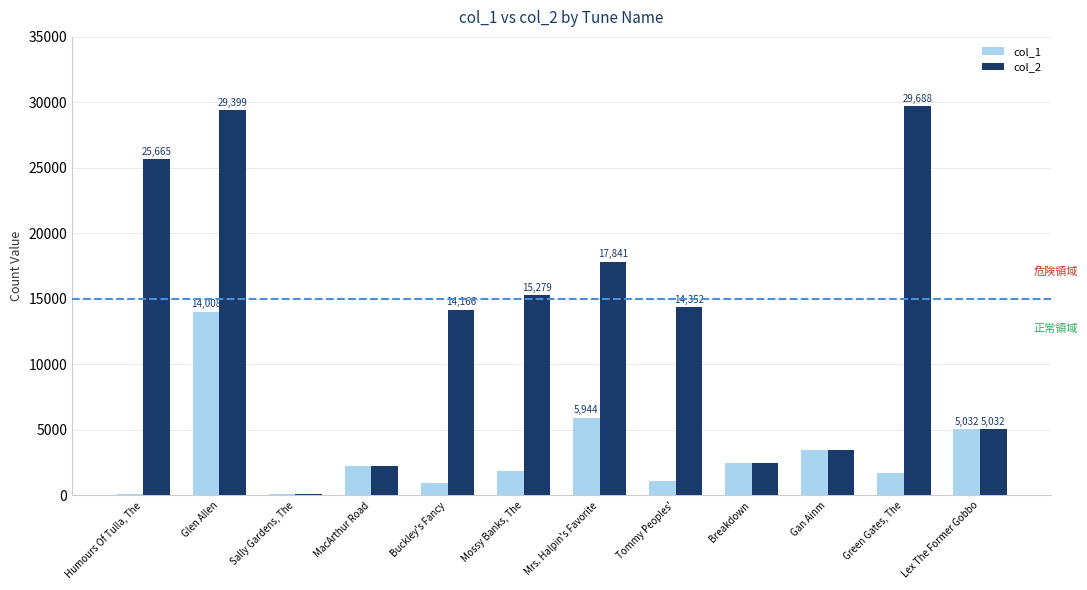

Which series has the largest total across all categories?

col_2